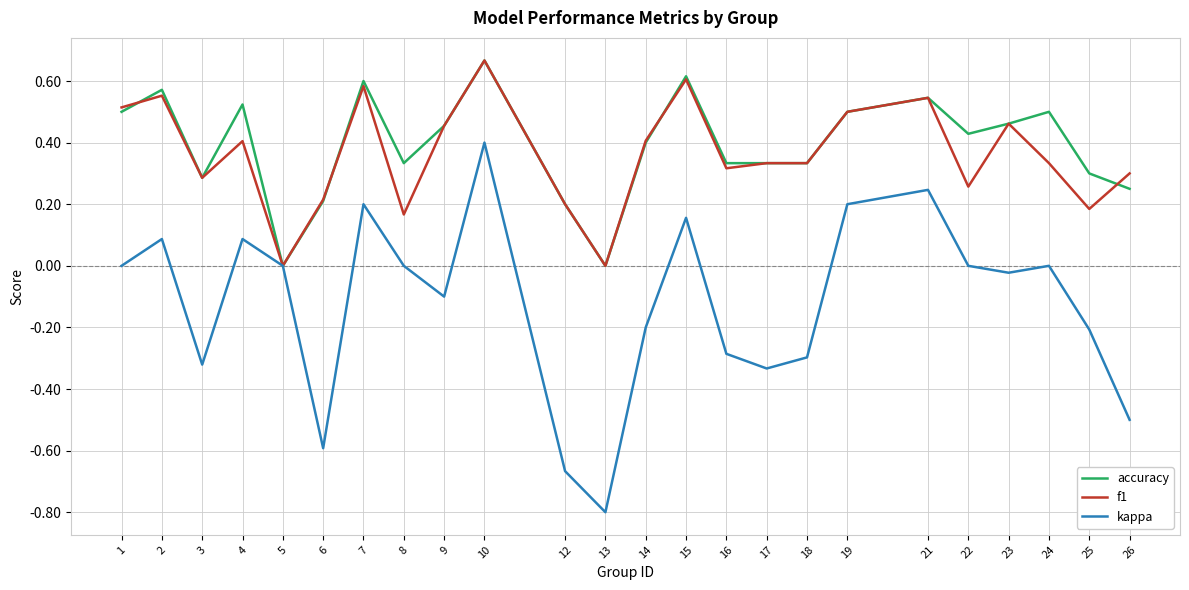

Is it true that f1 equals 0.2 at 18?

False